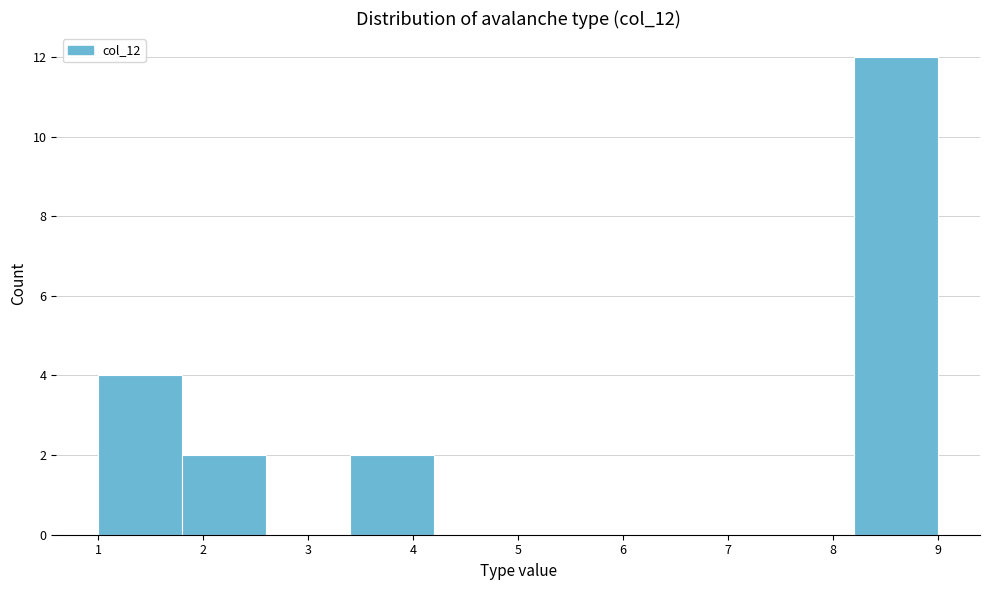

Reading left to right, transcribe this chart: for each bar, give the range it covers on the x-axis and its height. The values are not printed on the chart, so give them approximately, as read against the axis.

1.0 to 1.8: 4
1.8 to 2.6: 2
2.6 to 3.4: 0
3.4 to 4.2: 2
4.2 to 5.0: 0
5.0 to 5.8: 0
5.8 to 6.6: 0
6.6 to 7.4: 0
7.4 to 8.2: 0
8.2 to 9.0: 12